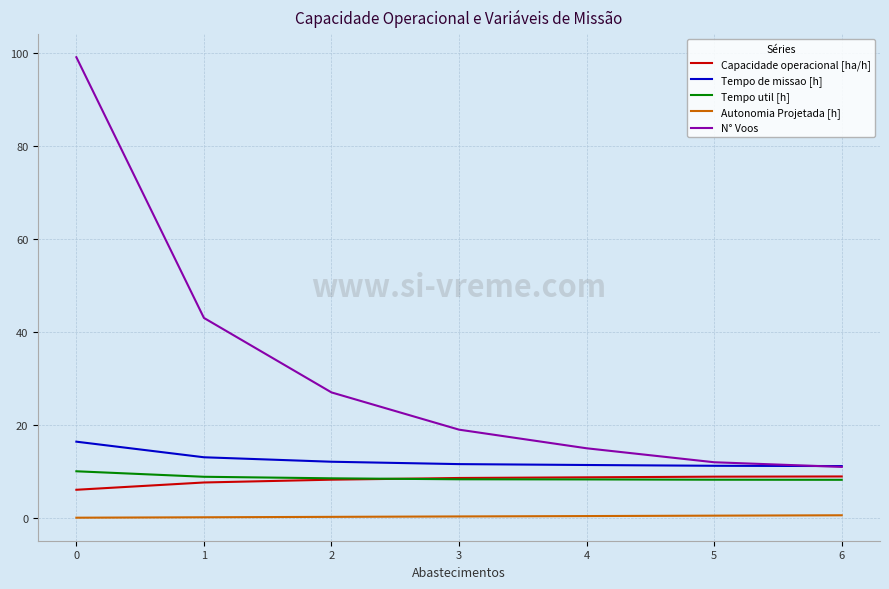

The Autonomia Projetada [h] series shows 0.4 at 3. True or false?

True